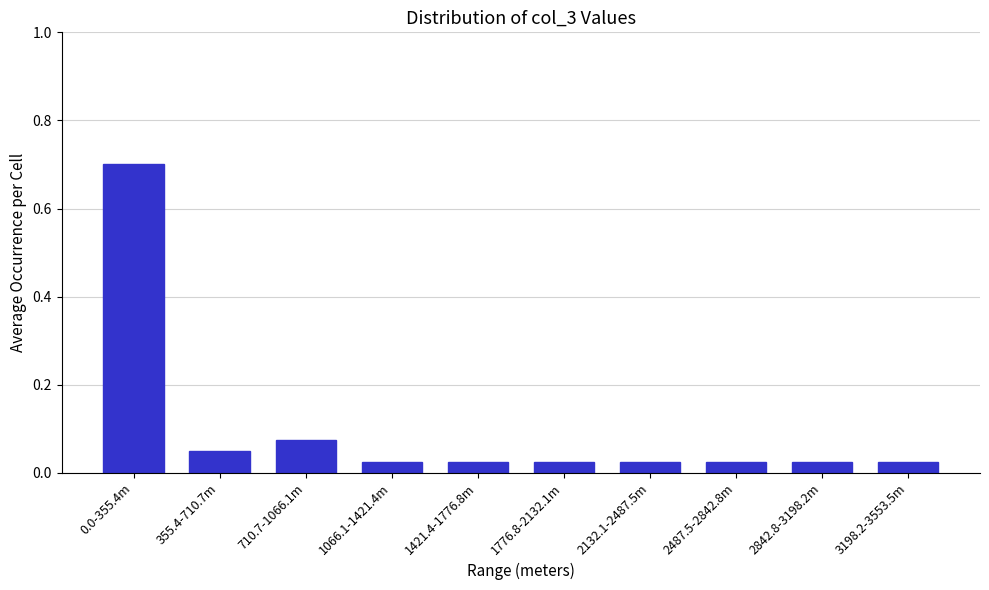

What is the maximum value shown in the chart?

0.7